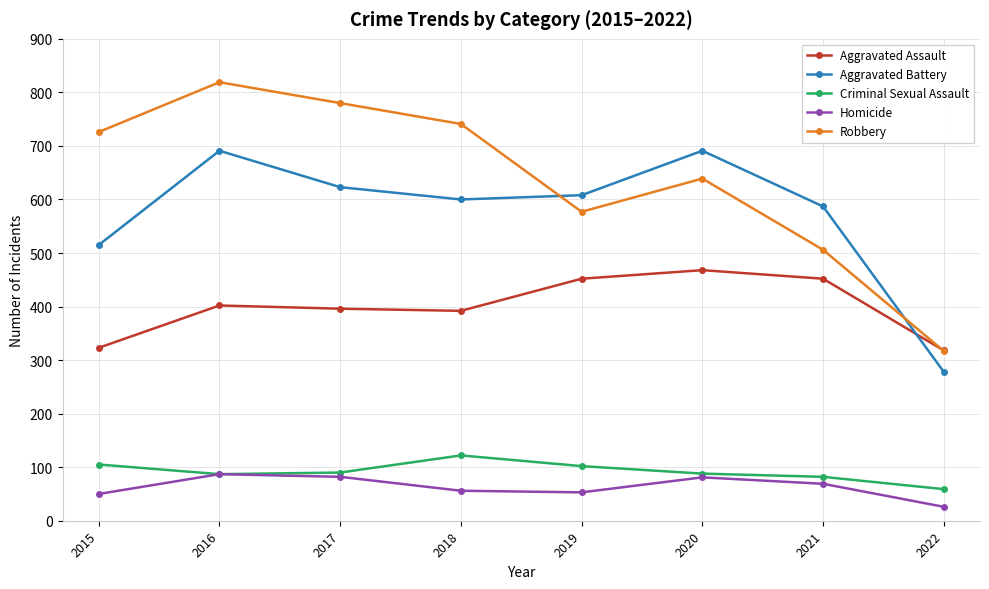

True or false: Criminal Sexual Assault and Robbery cross at least once.

False